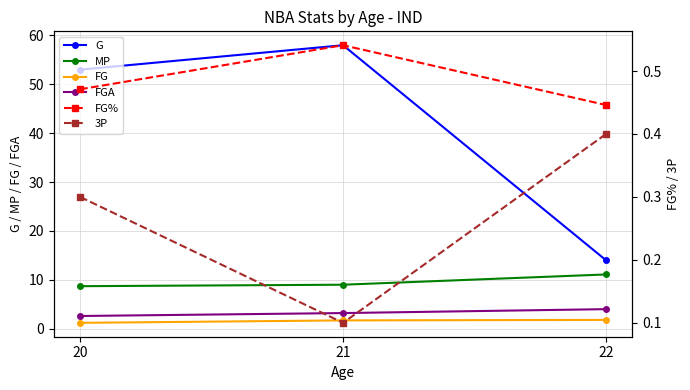

The G series shows 58.0 at 21. True or false?

True